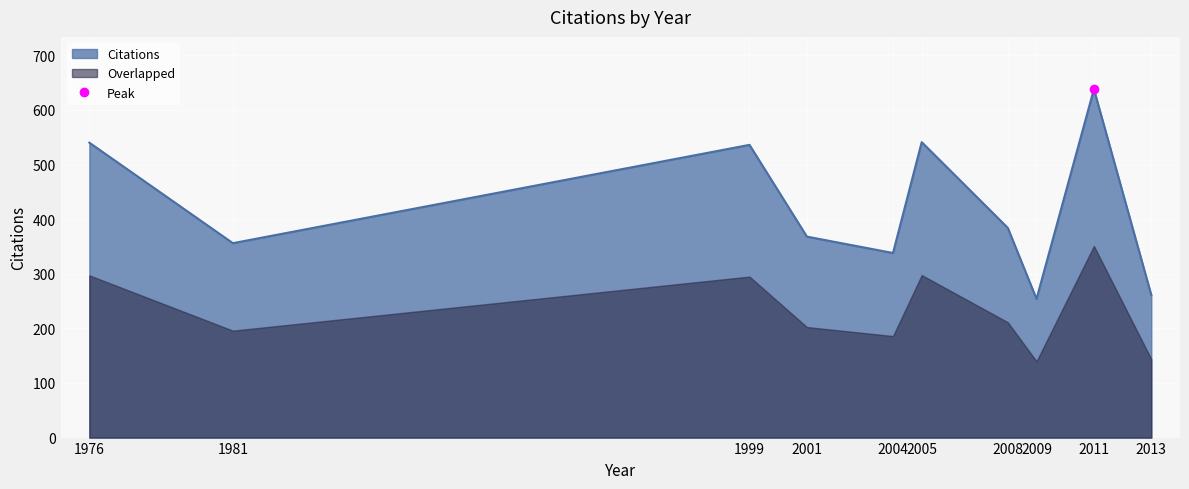

Rank the categories by value from lowest to highest.

2009, 2013, 2004, 1981, 2001, 2008, 1999, 1976, 2005, 2011